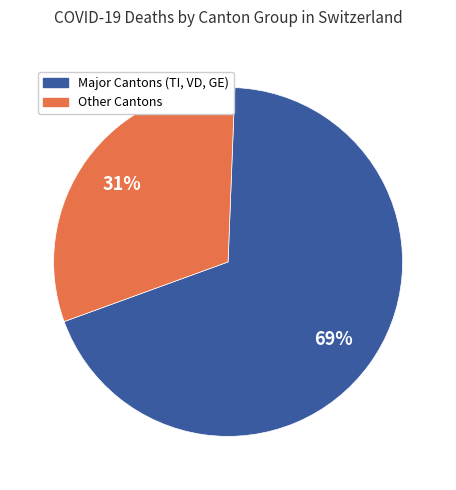

To the nearest percent, what is the average slice percentage?

50%